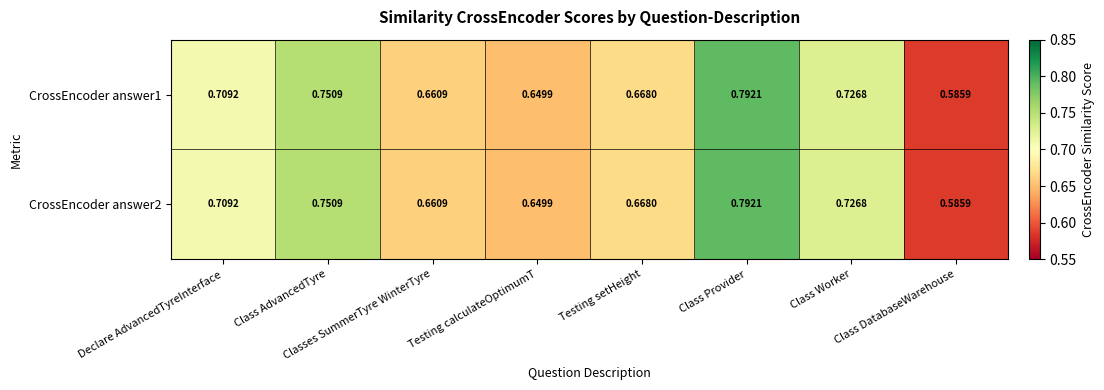

At which category is the sum across all series the highest?

Class Provider